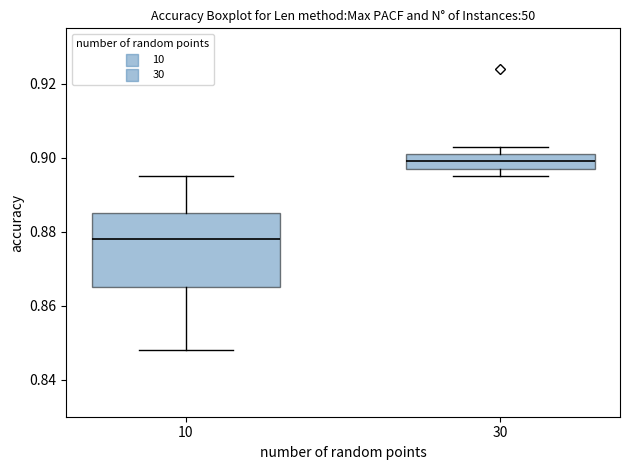

Which box's median line is the highest?

30